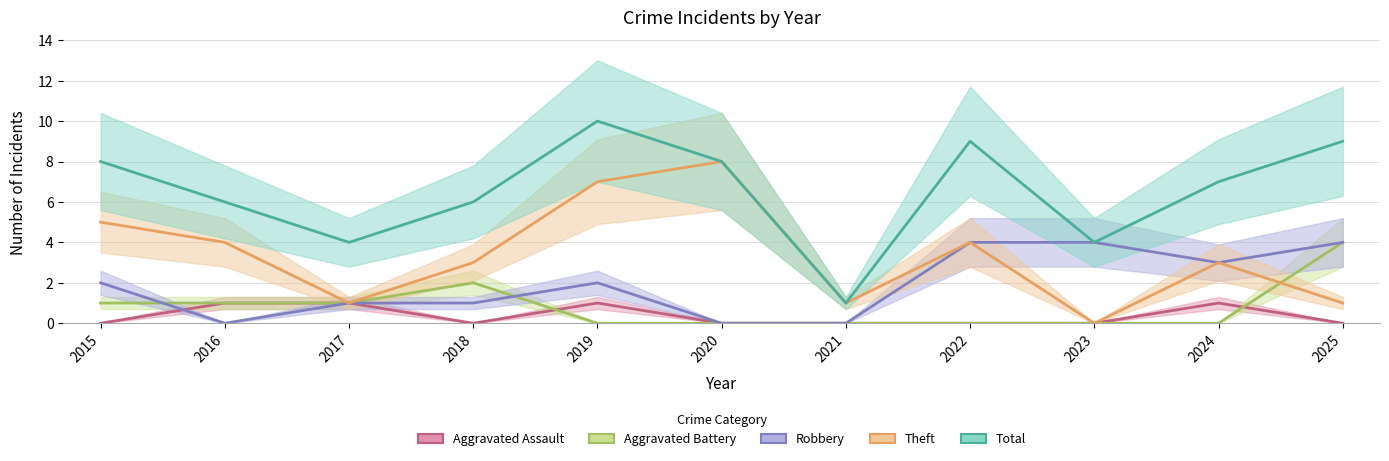

What are all the series names shown in the legend?

Aggravated Assault, Aggravated Battery, Robbery, Theft, Total